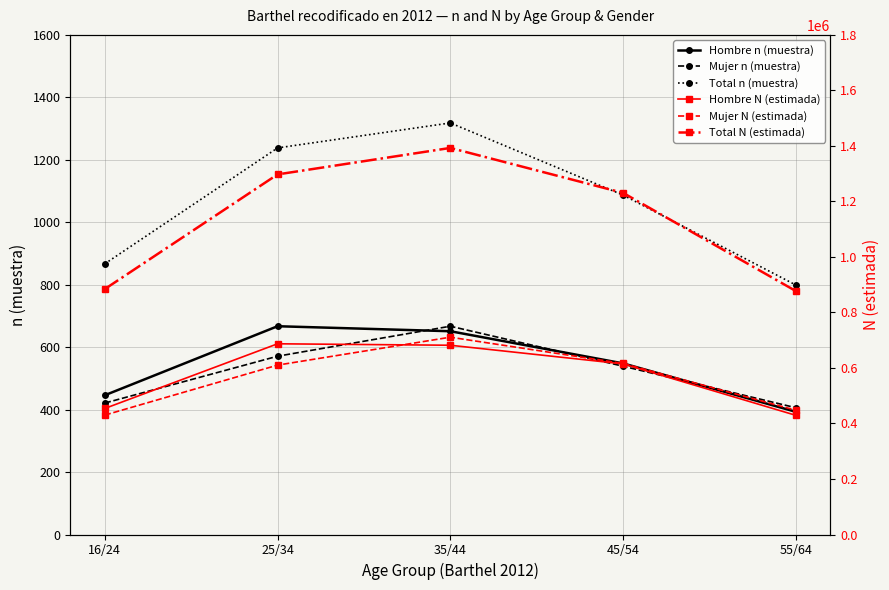

What is the greatest value displayed?

1392712